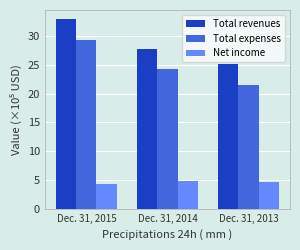

Reading left to right, extract all data points from this chart.

Total revenues: 32.9	27.8	25.2
Total expenses: 29.3	24.3	21.5
Net income: 4.2	4.8	4.5